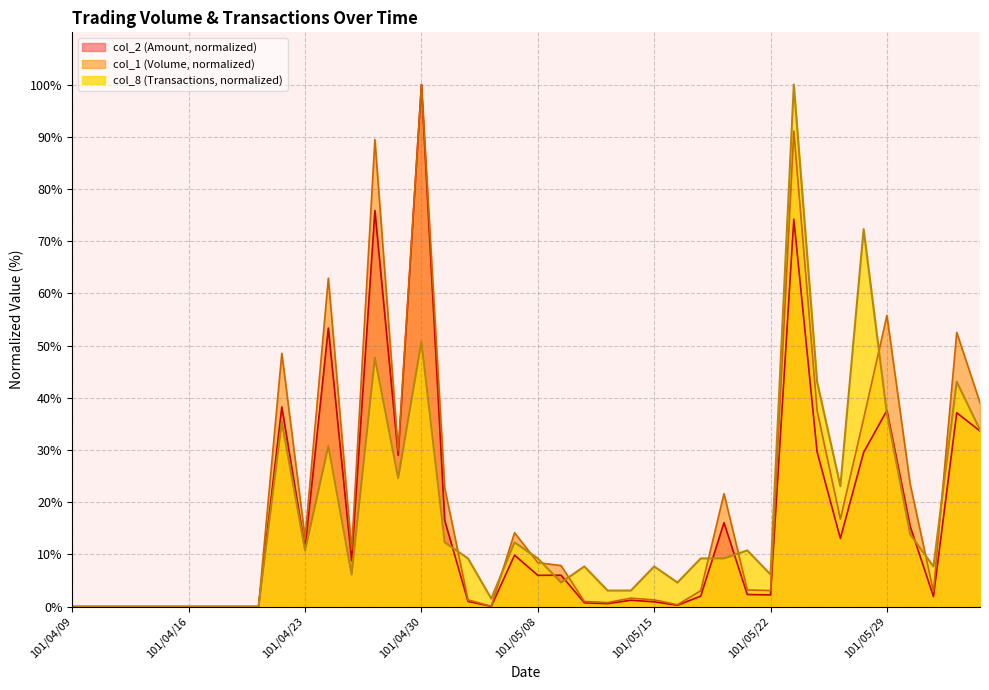

What position from the left is 101/05/21?

30